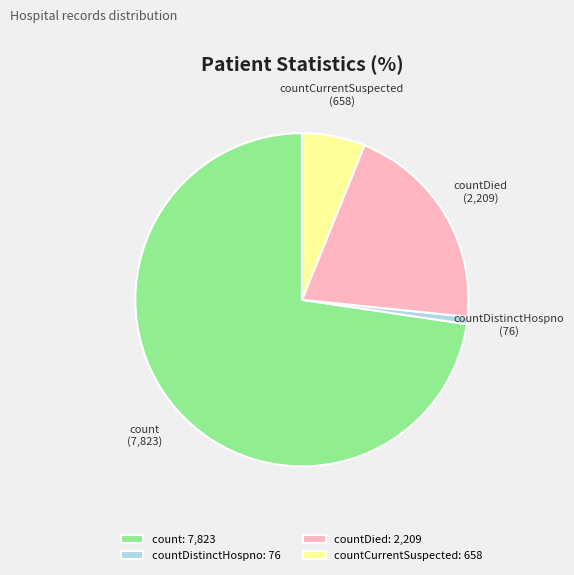

Is it true that countCurrentSuspected is 6% of the pie?

True